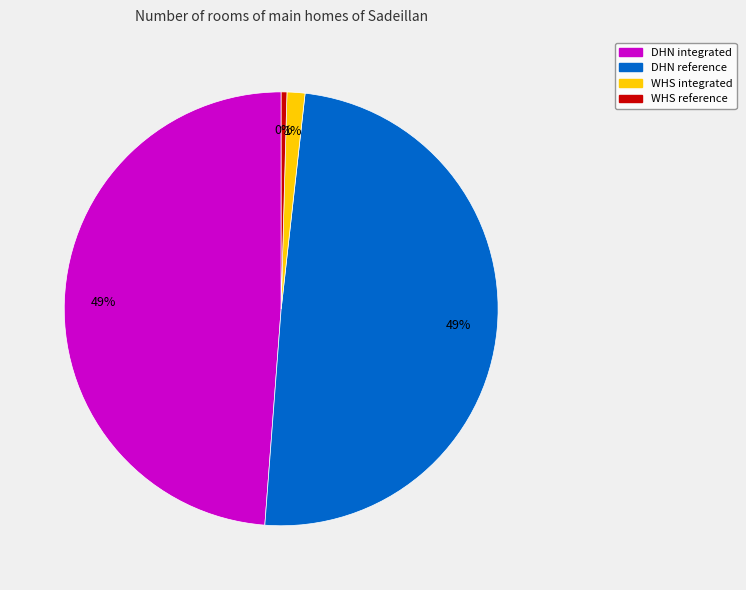

What is the smallest slice in the pie chart?

WHS reference